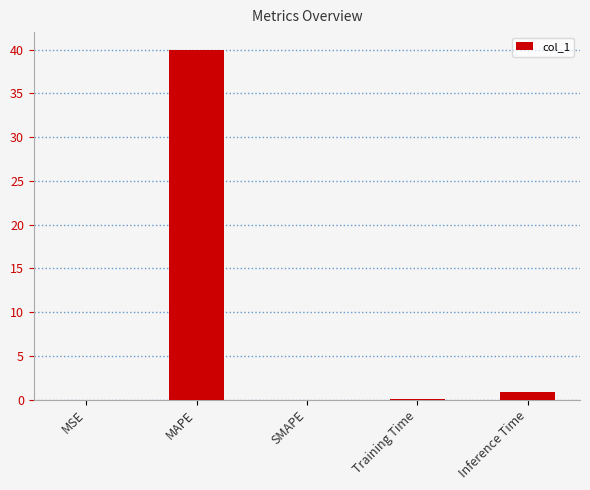

What value does the data have at MAPE?

40.0